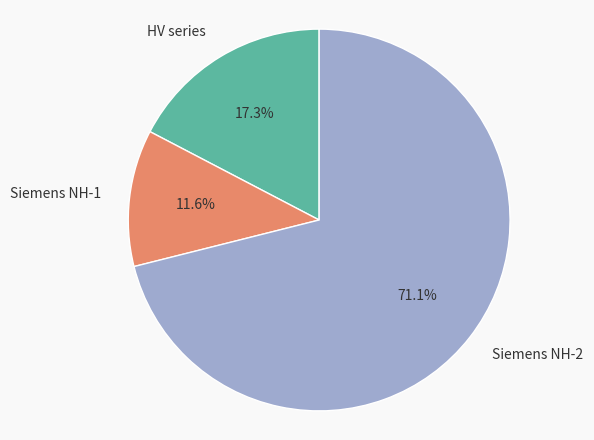

Which slice is the smallest?

Siemens NH-1